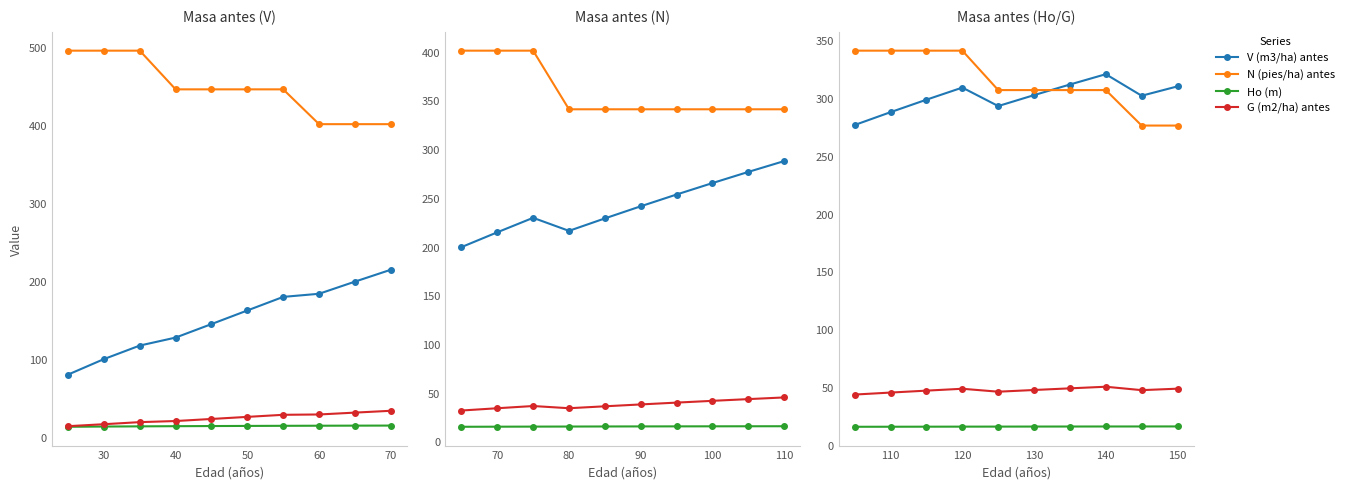

Count the Ho (m) values in the range 15 to 16.

10